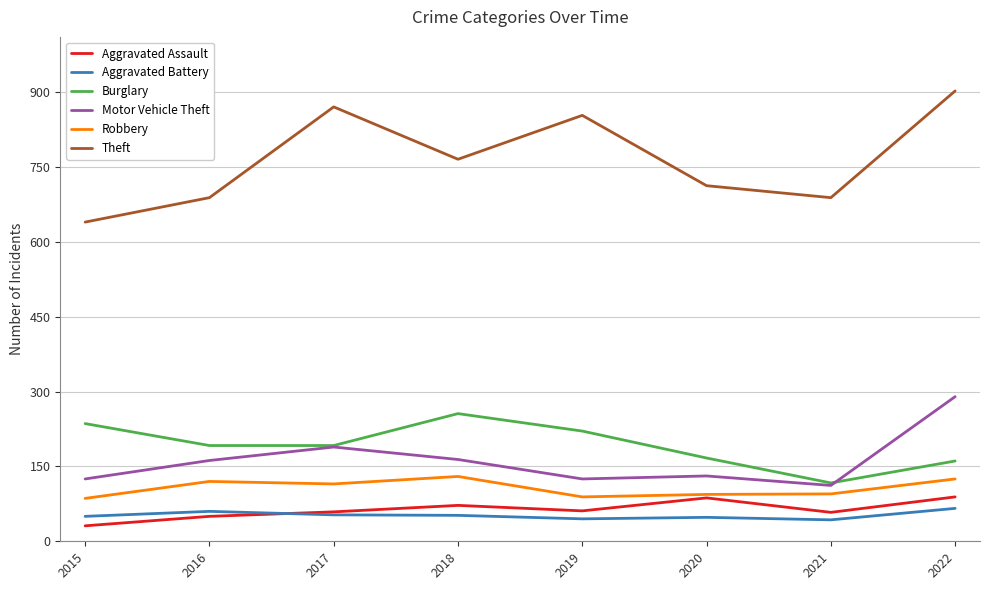

What are all the series names shown in the legend?

Aggravated Assault, Aggravated Battery, Burglary, Motor Vehicle Theft, Robbery, Theft